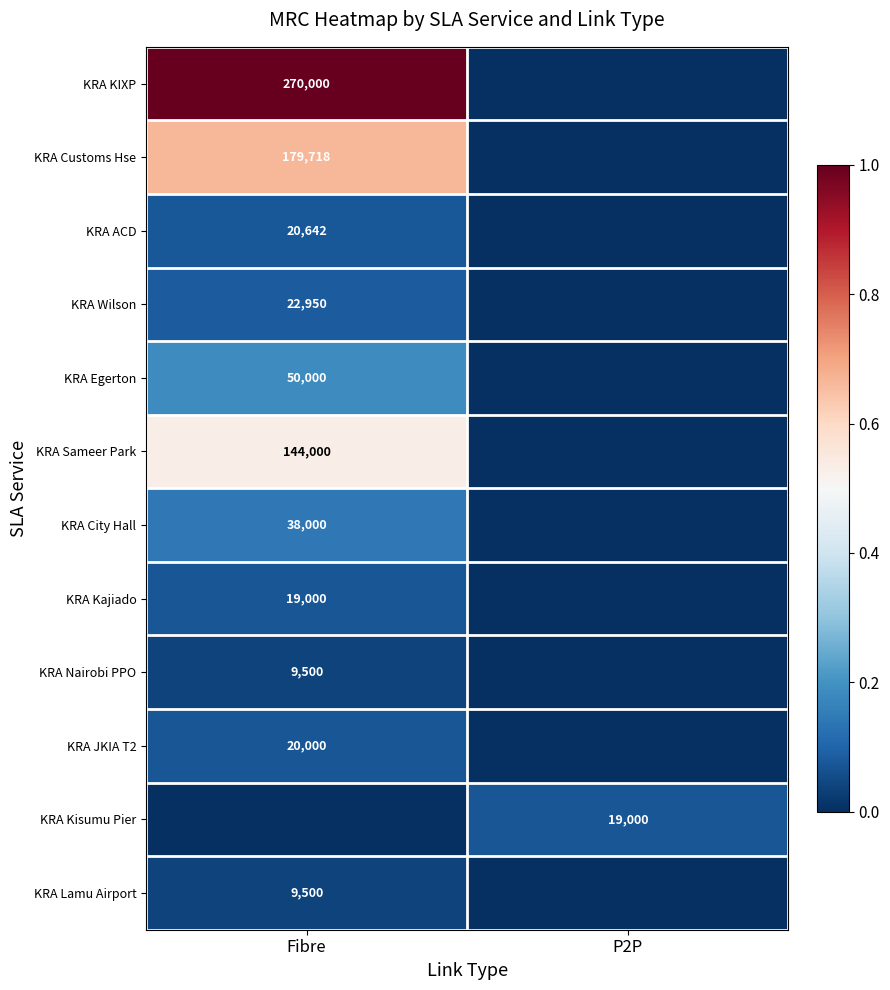

Which label corresponds to the smallest value in the chart?

P2P